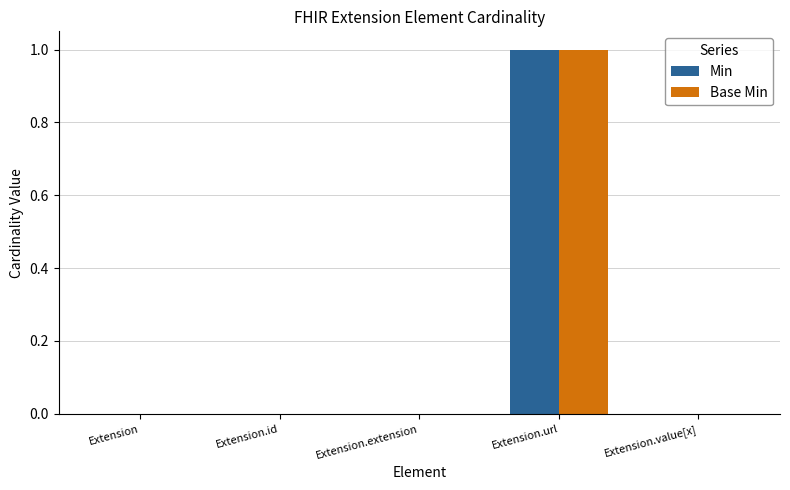

At which label does Min reach its peak?

Extension.url